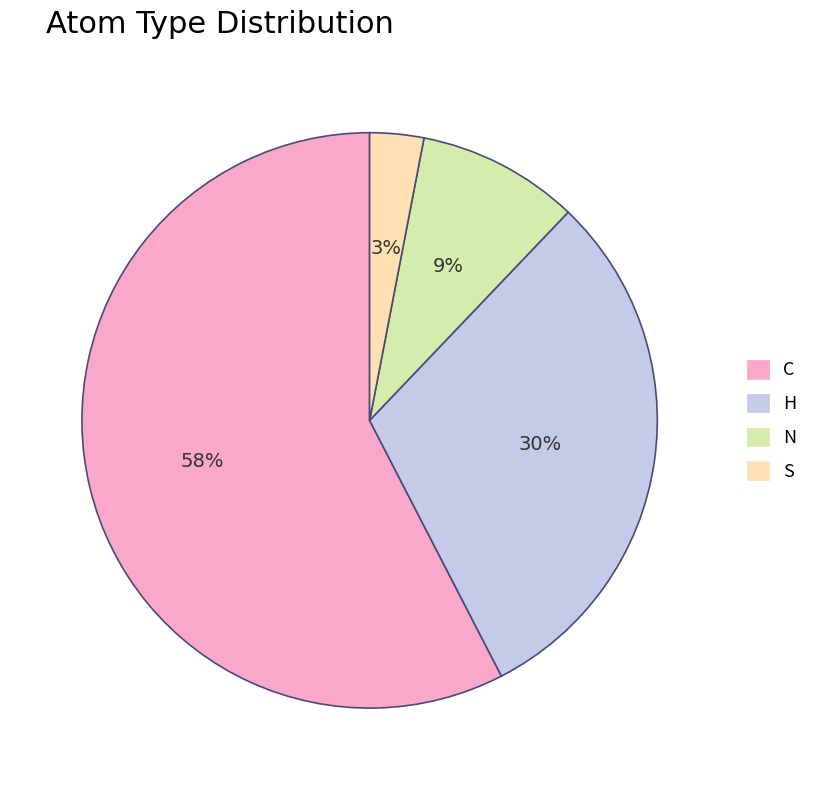

Which has a higher value, H or N?

H